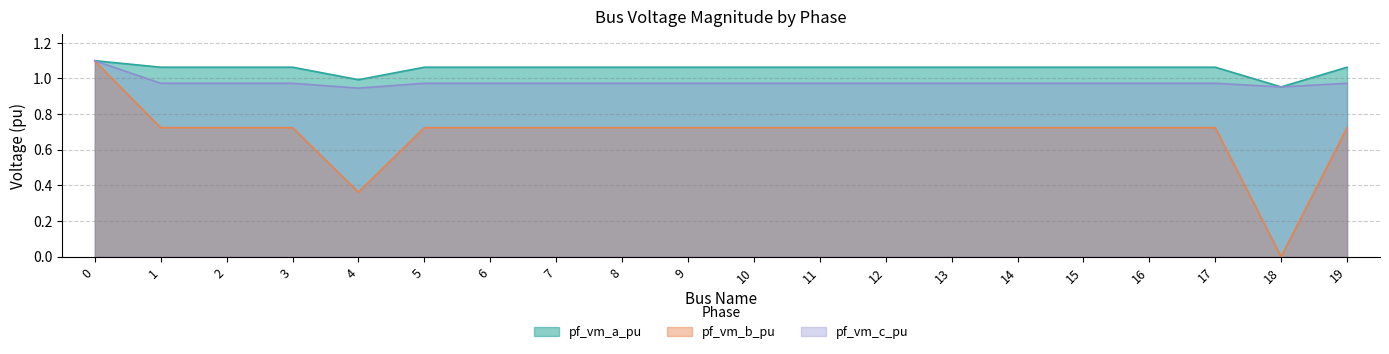

What is the difference between the highest and lowest values at 11?

0.3